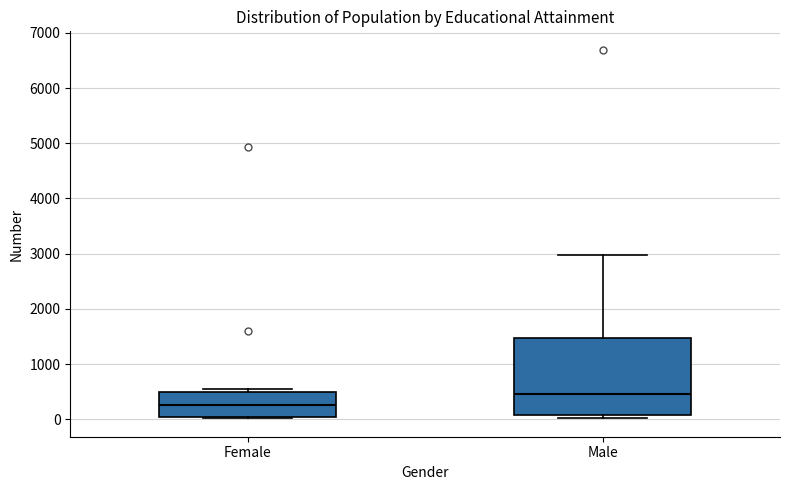

Comparing the boxes themselves (not the whiskers), which one is the tallest?

Male